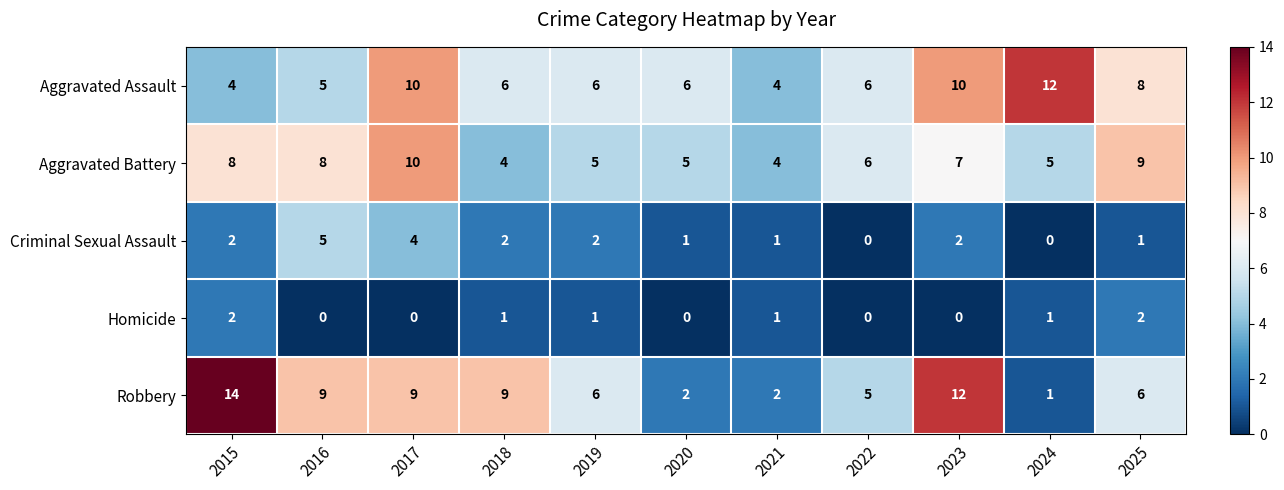

Which series has the widest spread of values?

Robbery